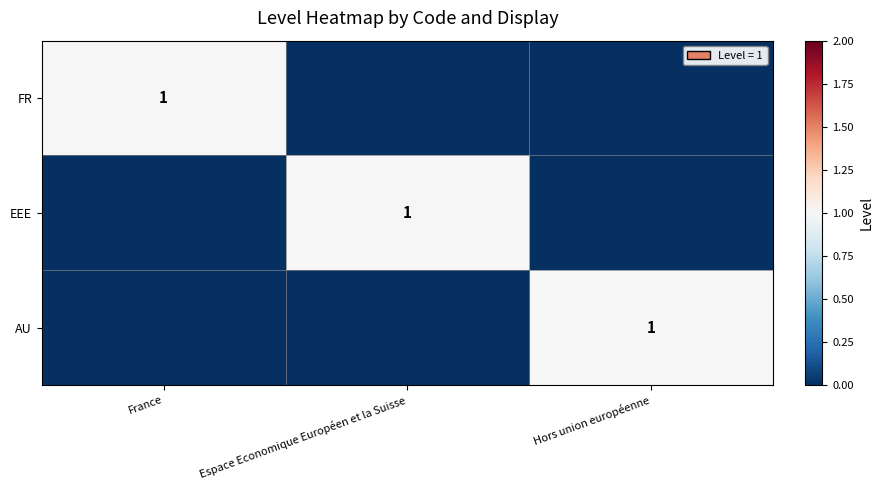

Which category has the lowest value across all series?

Espace Economique Européen et la Suisse